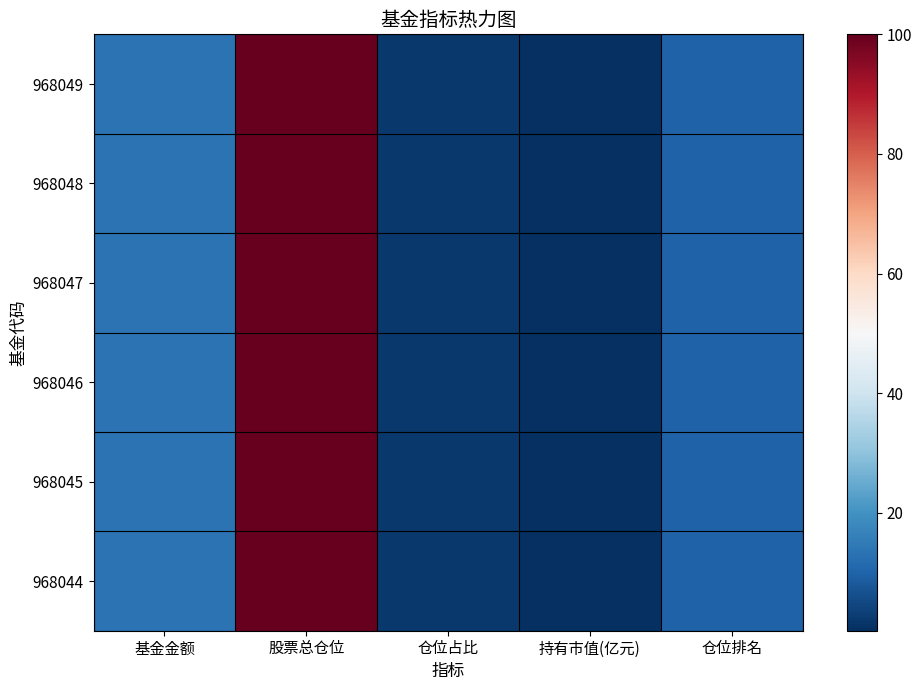

What is the minimum value shown in the chart?

0.3